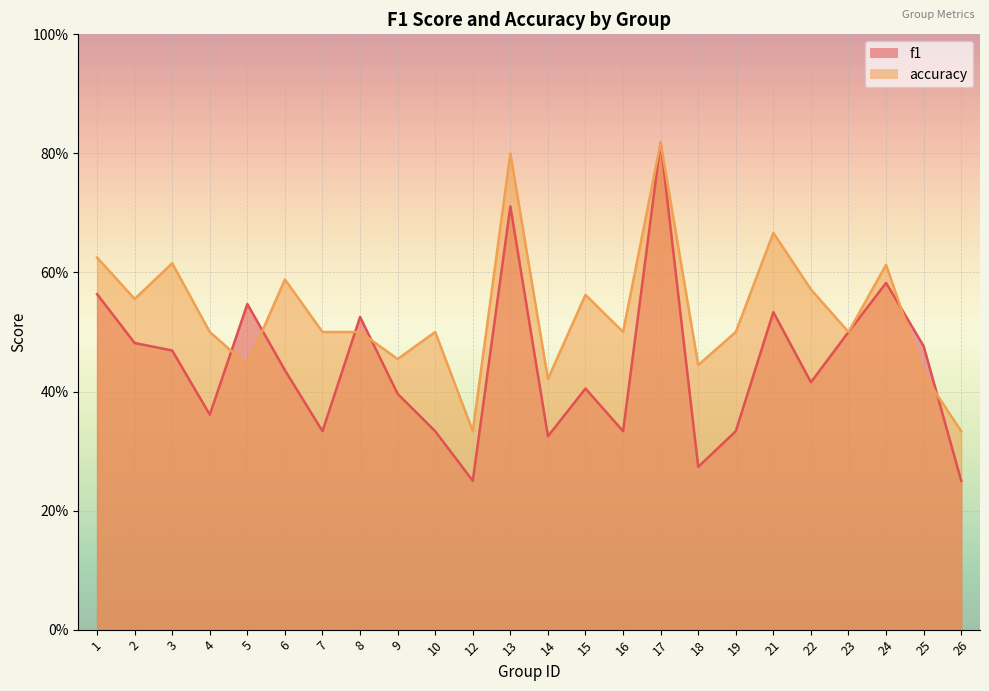

List the series in order of their peak value, lowest first.

f1, accuracy